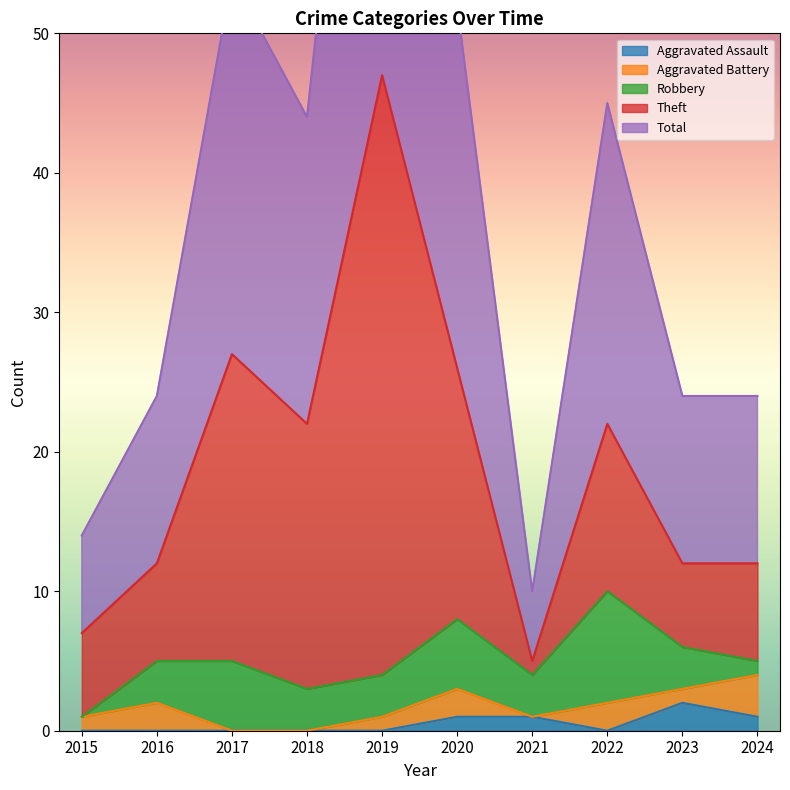

What are all the series names shown in the legend?

Aggravated Assault, Aggravated Battery, Robbery, Theft, Total